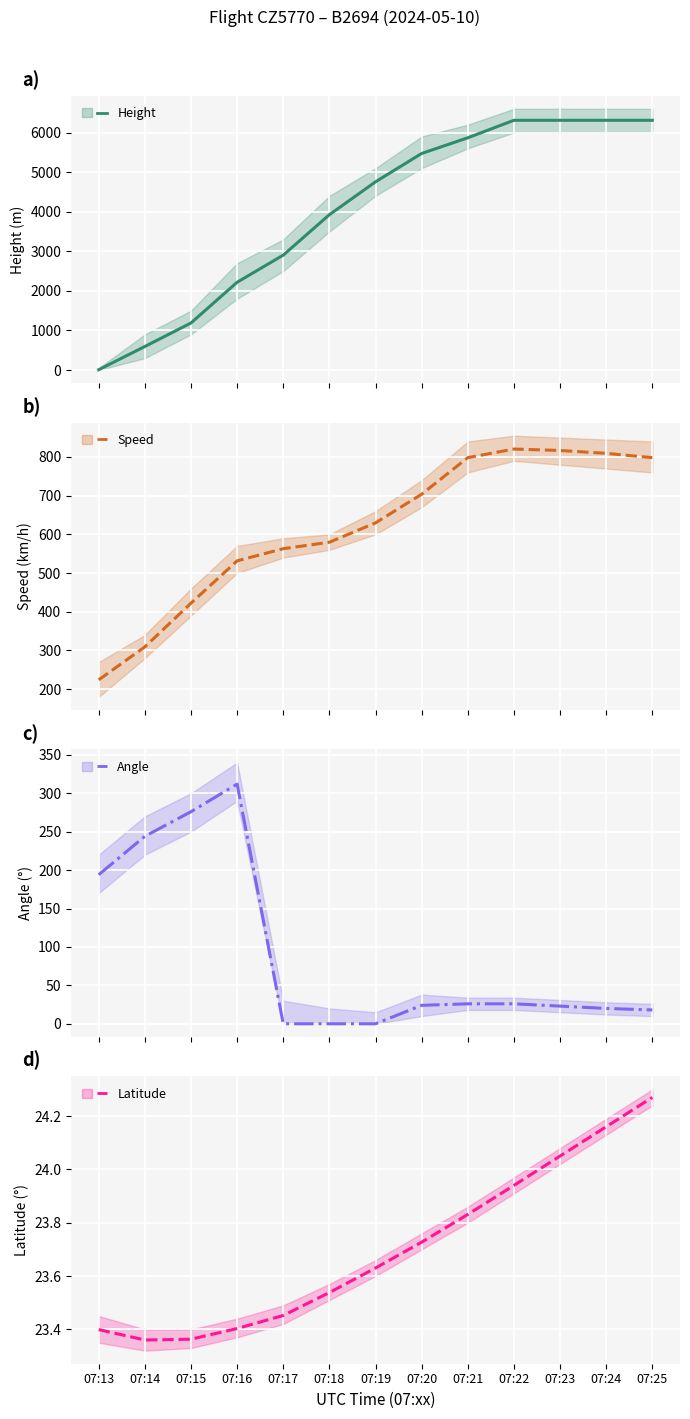

What are all the series names shown in the legend?

Height, Speed, Angle, Latitude